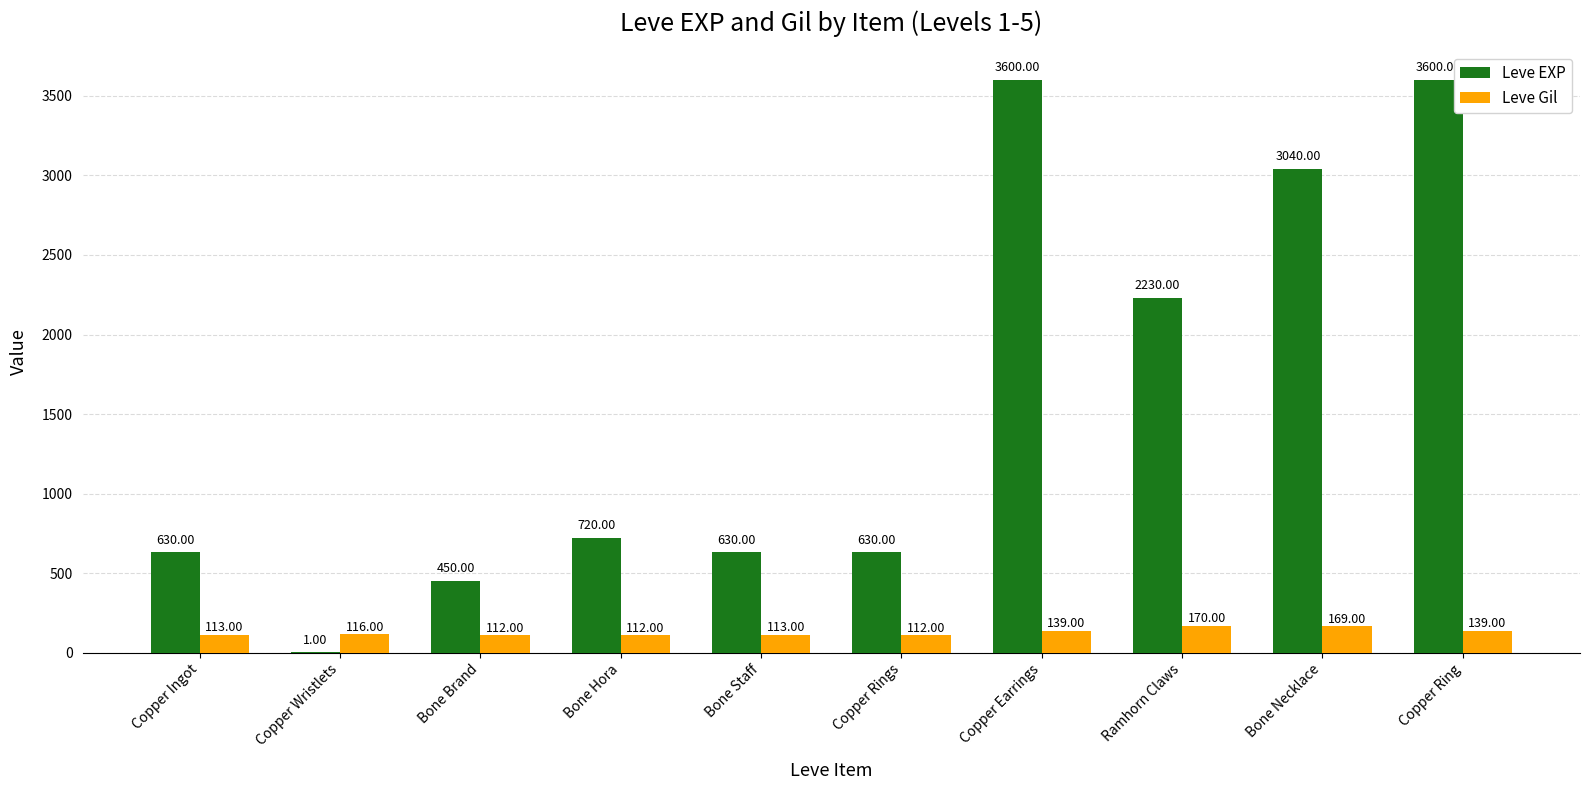

What is the total value across all series at Bone Hora?

832